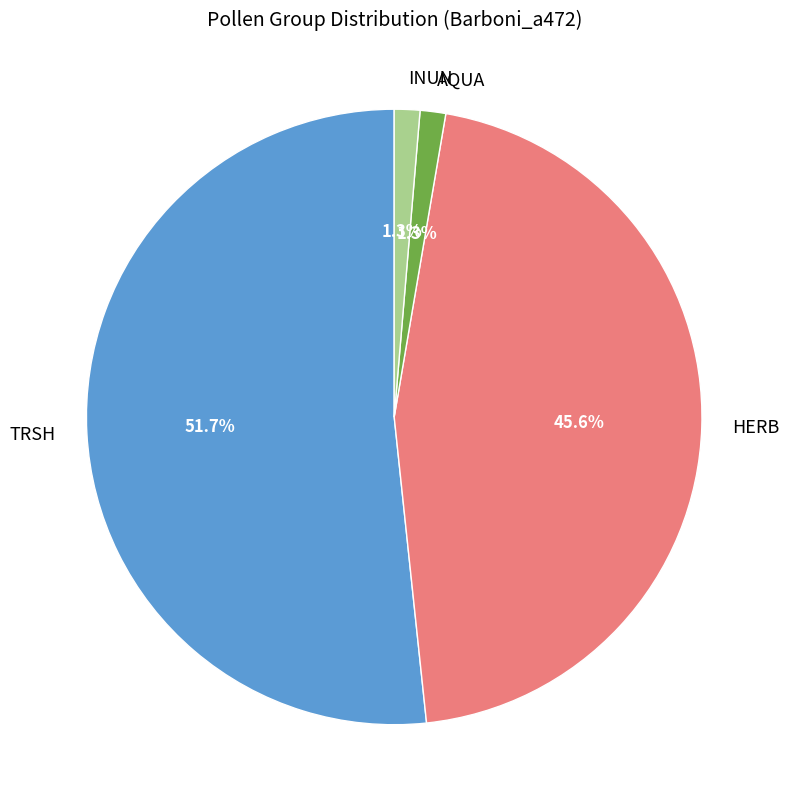

Count the number of slices in the pie.

4